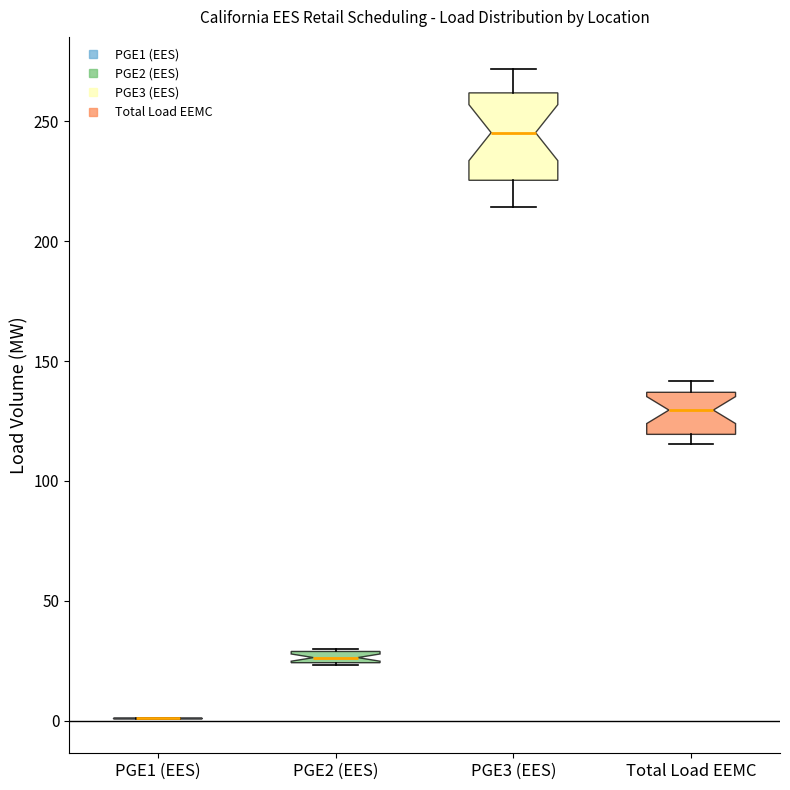

Comparing the boxes themselves (not the whiskers), which one is the tallest?

PGE3 (EES)